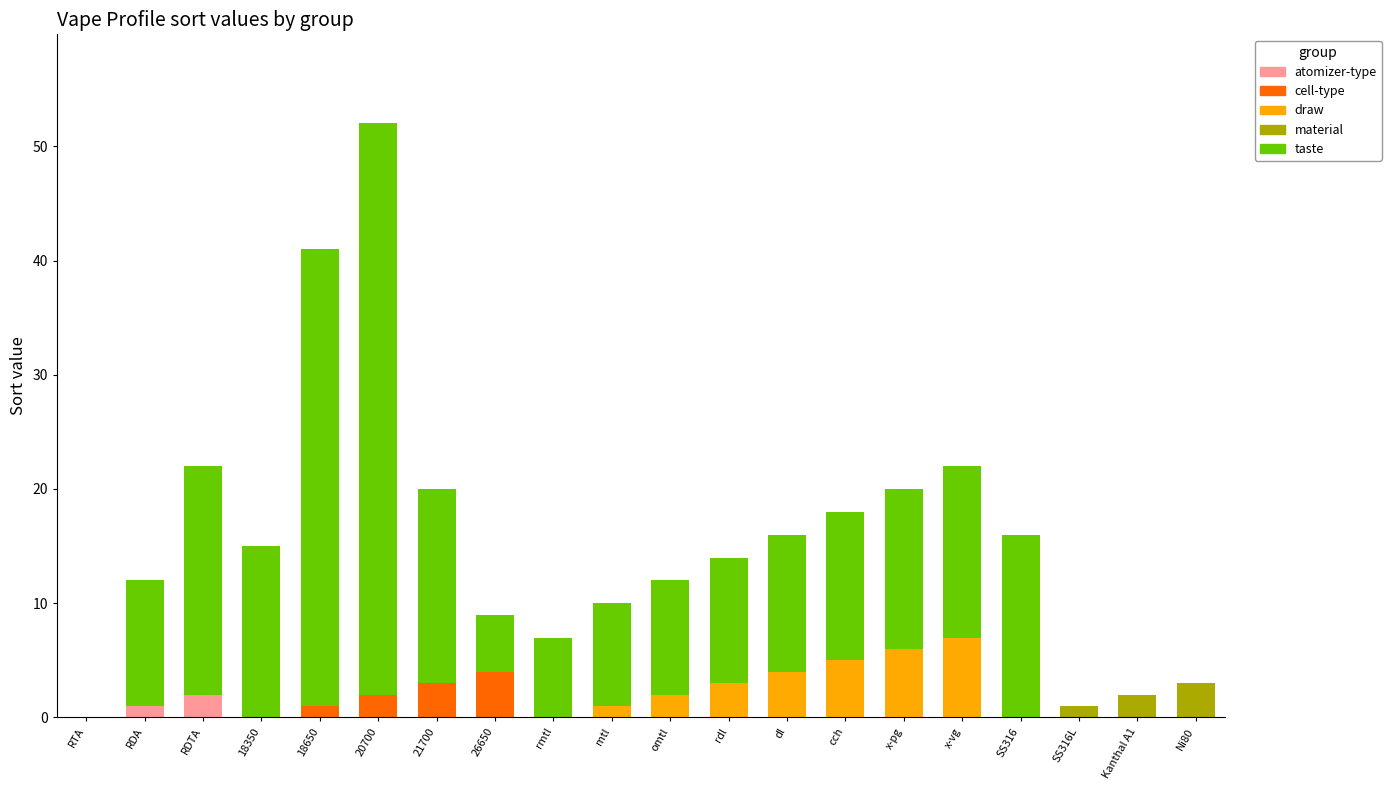

The value of atomizer-type at mtl is 0. True or false?

True